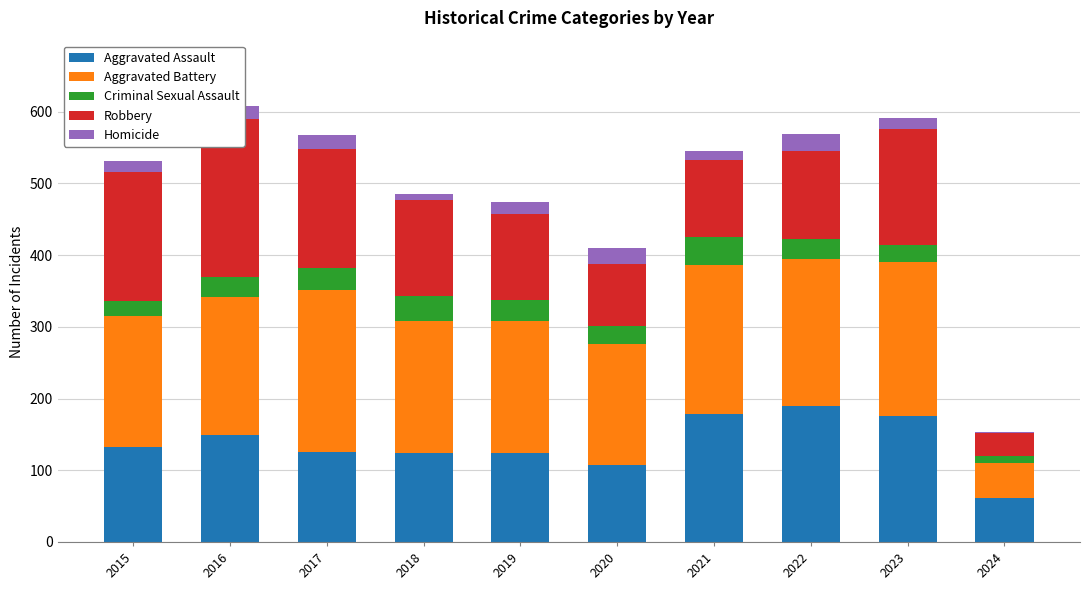

True or false: Homicide has a value of 12 at 2021.

True